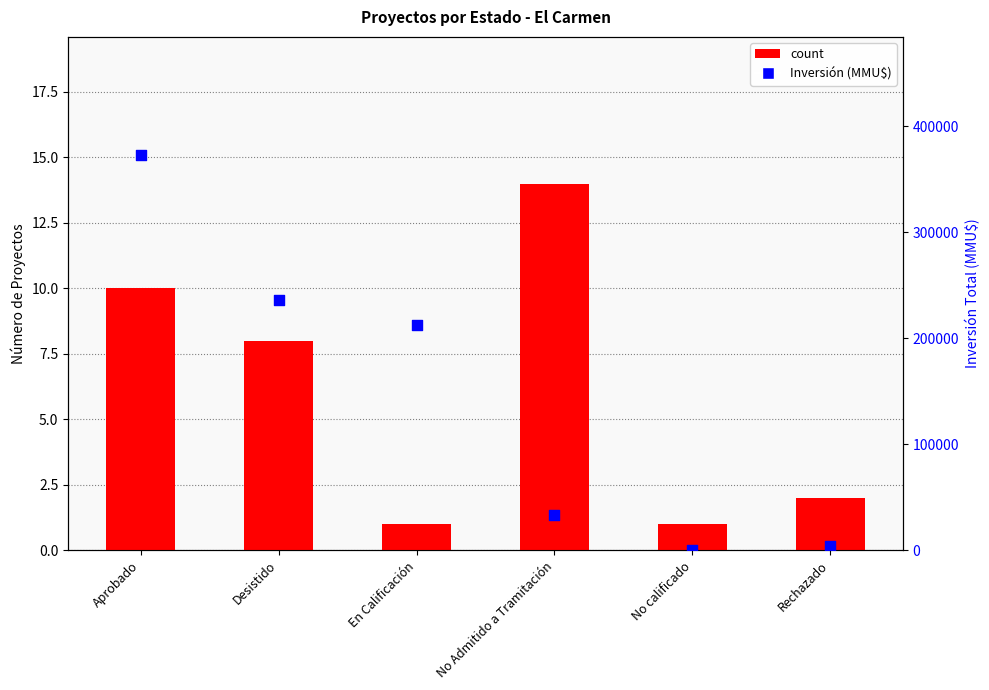

Which series reaches the maximum Y coordinate?

Inversión (MMU$)